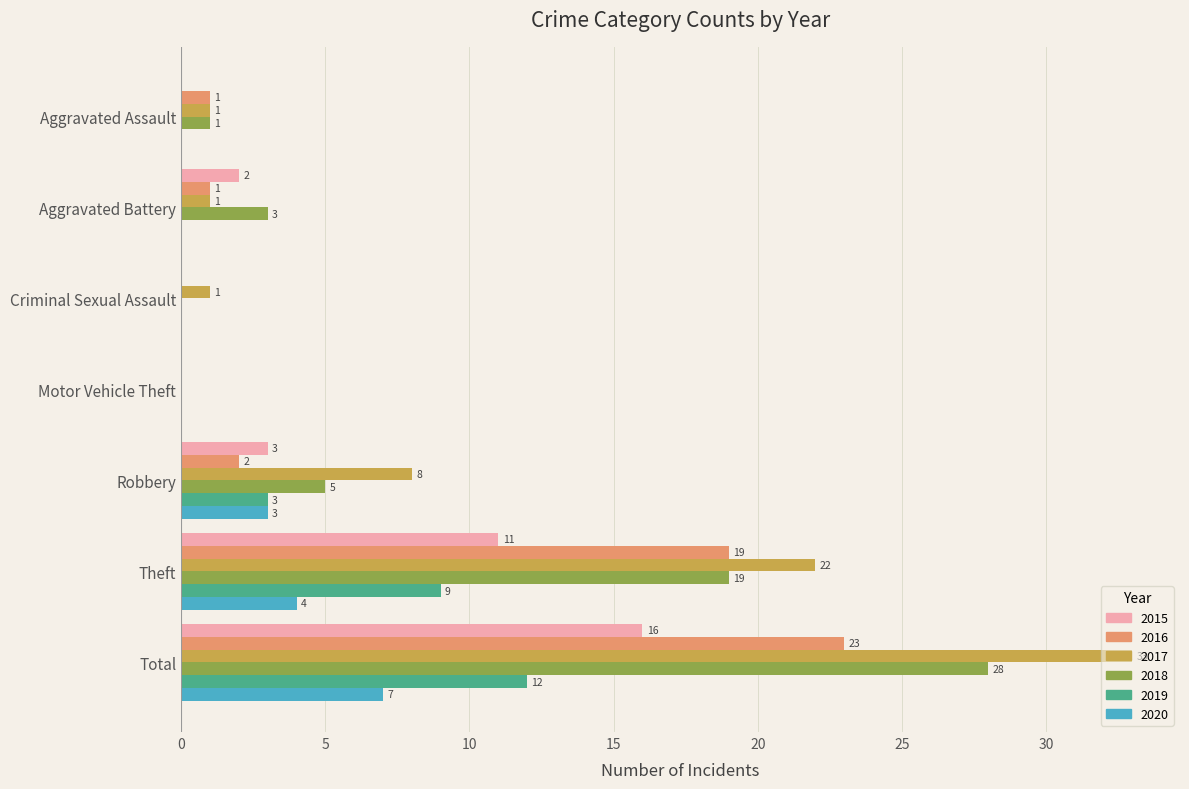

What is the highest value of the 2019 series?

12